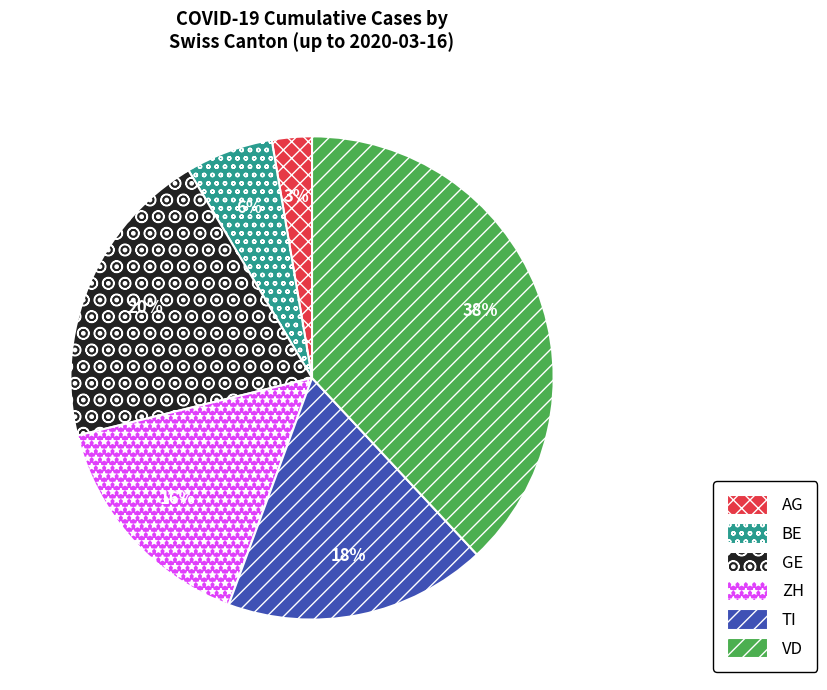

The TI slice represents 24% of the pie. True or false?

False